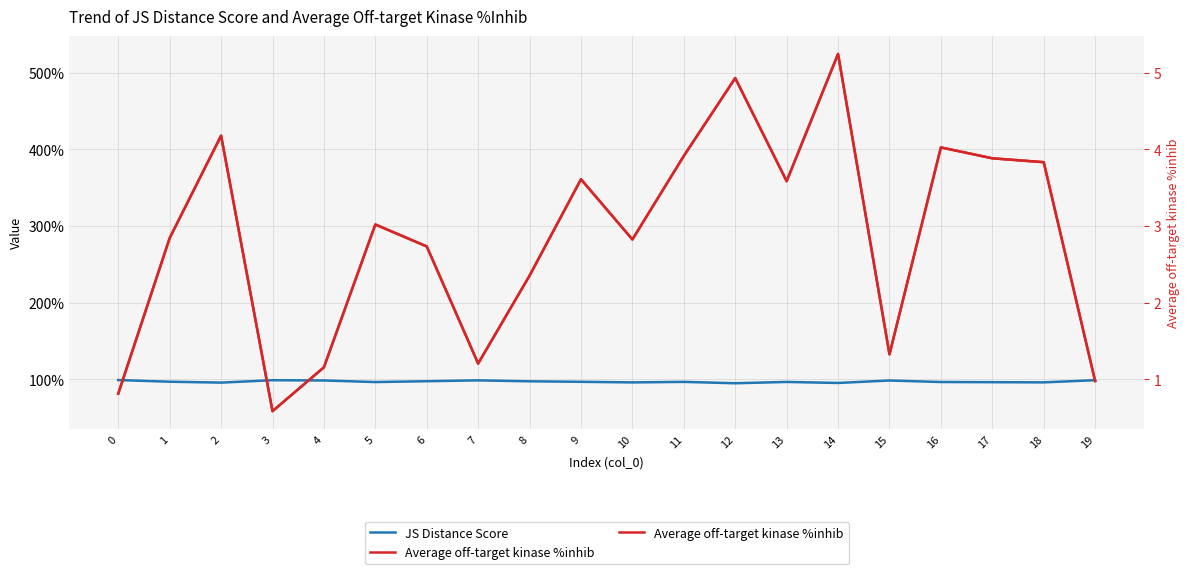

Reading right to left, what are all the values shown in this chart?

JS Distance Score: 19=1.0	18=1.0	17=1.0	16=1.0	15=1.0	14=1.0	13=1.0	12=0.9	11=1.0	10=1.0	9=1.0	8=1.0	7=1.0	6=1.0	5=1.0	4=1.0	3=1.0	2=1.0	1=1.0	0=1.0
Average off-target kinase %inhib: 19=1.0	18=3.8	17=3.9	16=4.0	15=1.3	14=5.2	13=3.6	12=4.9	11=3.9	10=2.8	9=3.6	8=2.4	7=1.2	6=2.7	5=3.0	4=1.2	3=0.6	2=4.2	1=2.8	0=0.8